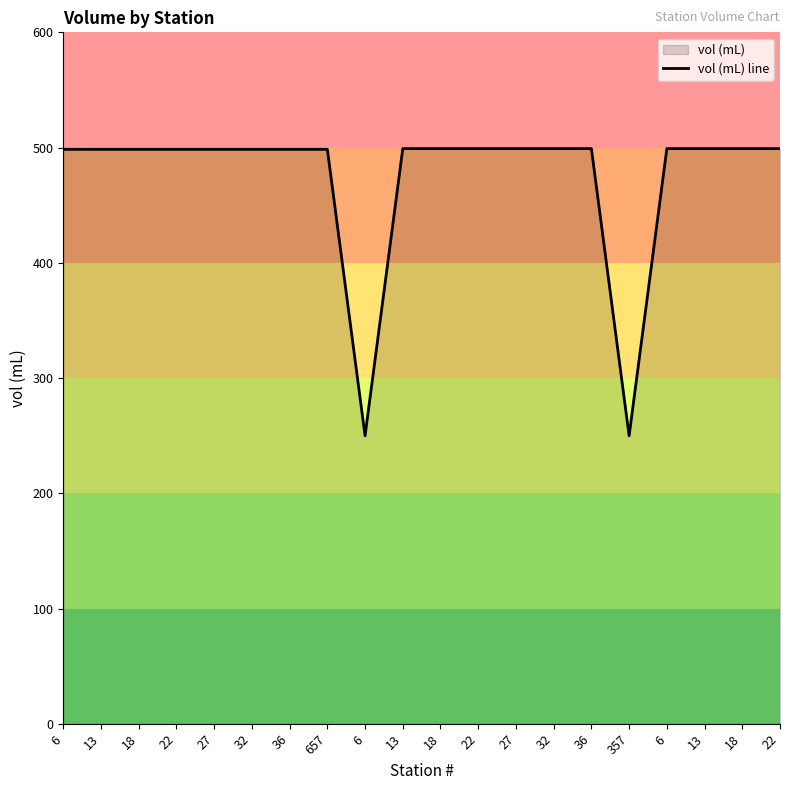

Reading left to right, list all the values displayed in this chart.

6=498.5	13=498.5	18=498.5	22=498.5	27=498.5	32=498.5	36=498.5	657=498.5	6=249.9	13=499.1	18=499.1	22=499.1	27=499.1	32=499.1	36=499.1	357=249.9	6=499.1	13=499.1	18=499.1	22=499.1